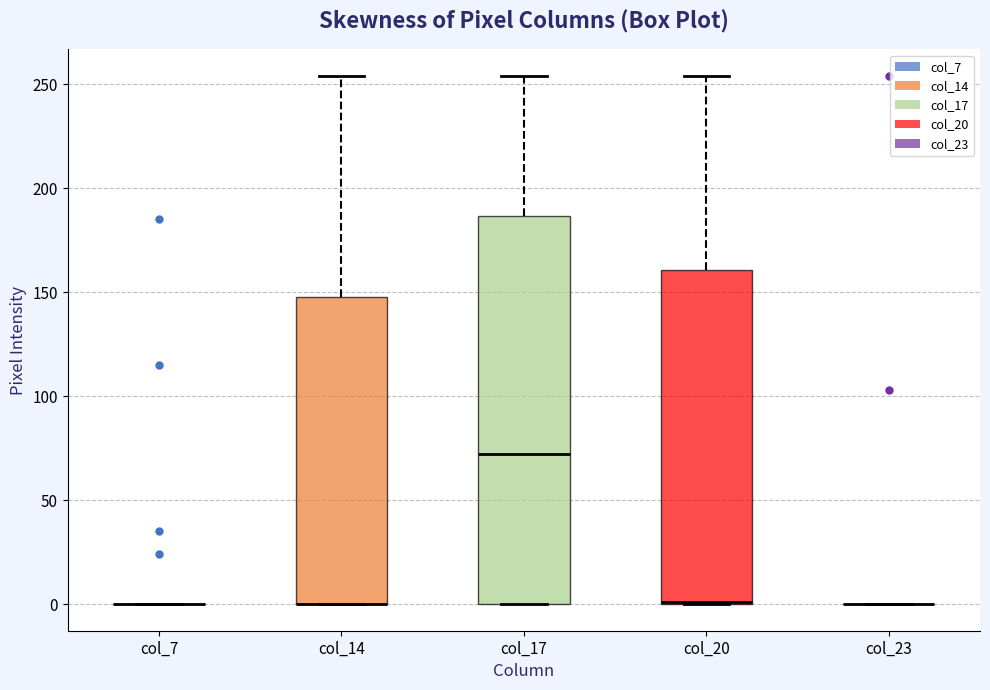

Where is the upper edge of the box for col_20 on the y-axis? The values are not printed on the chart, so give them approximately, as read against the axis.

160